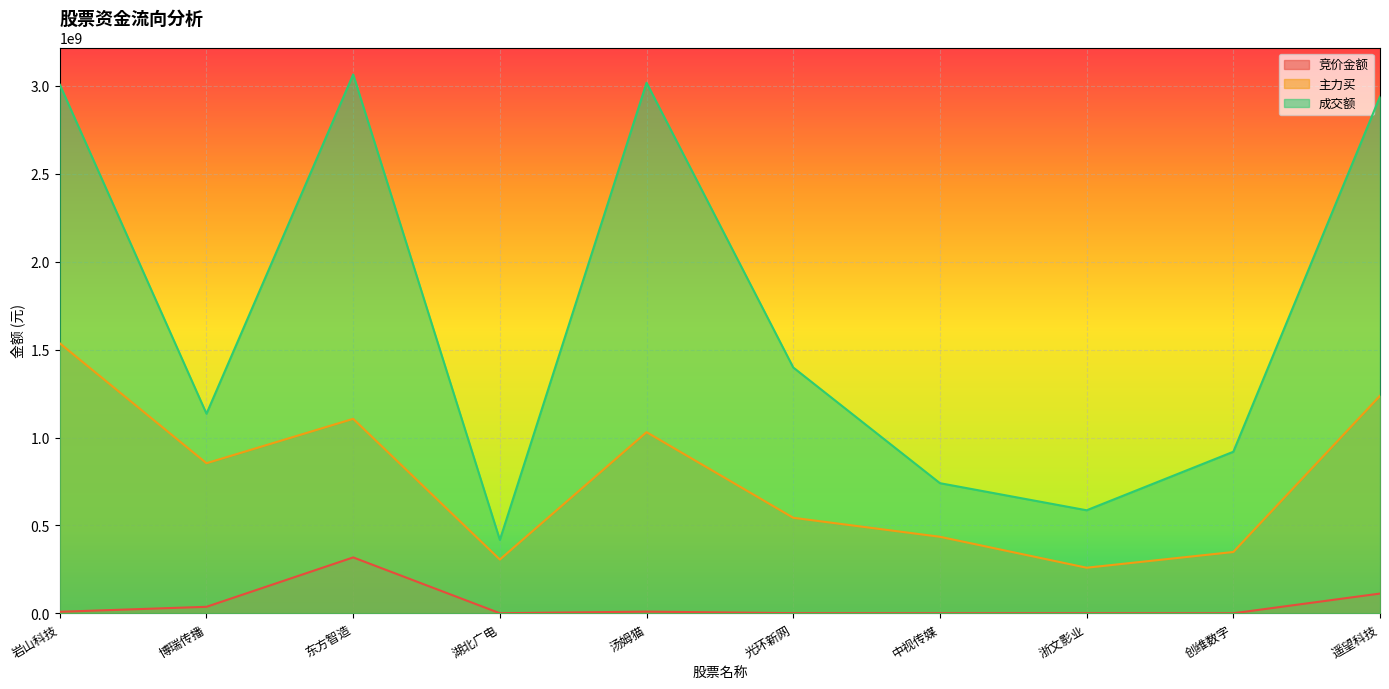

Does the chart display data point markers on the line(s)?

No